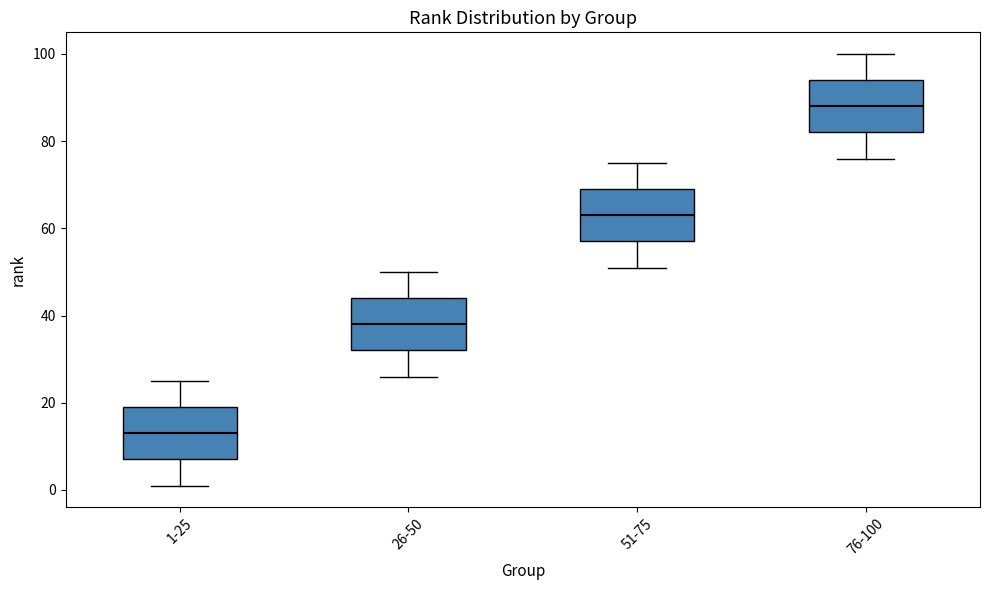

Reading left to right, transcribe this box plot: for each box, give where its median line is, the range the box spans, and where its two whiskers end, as read against the y-axis. The values are not printed on the chart, so give them approximately, as read against the axis.

1-25: median 14, box 8 to 20, whiskers 2 to 26
26-50: median 38, box 32 to 44, whiskers 26 to 50
51-75: median 64, box 58 to 70, whiskers 52 to 76
76-100: median 88, box 82 to 94, whiskers 76 to 100